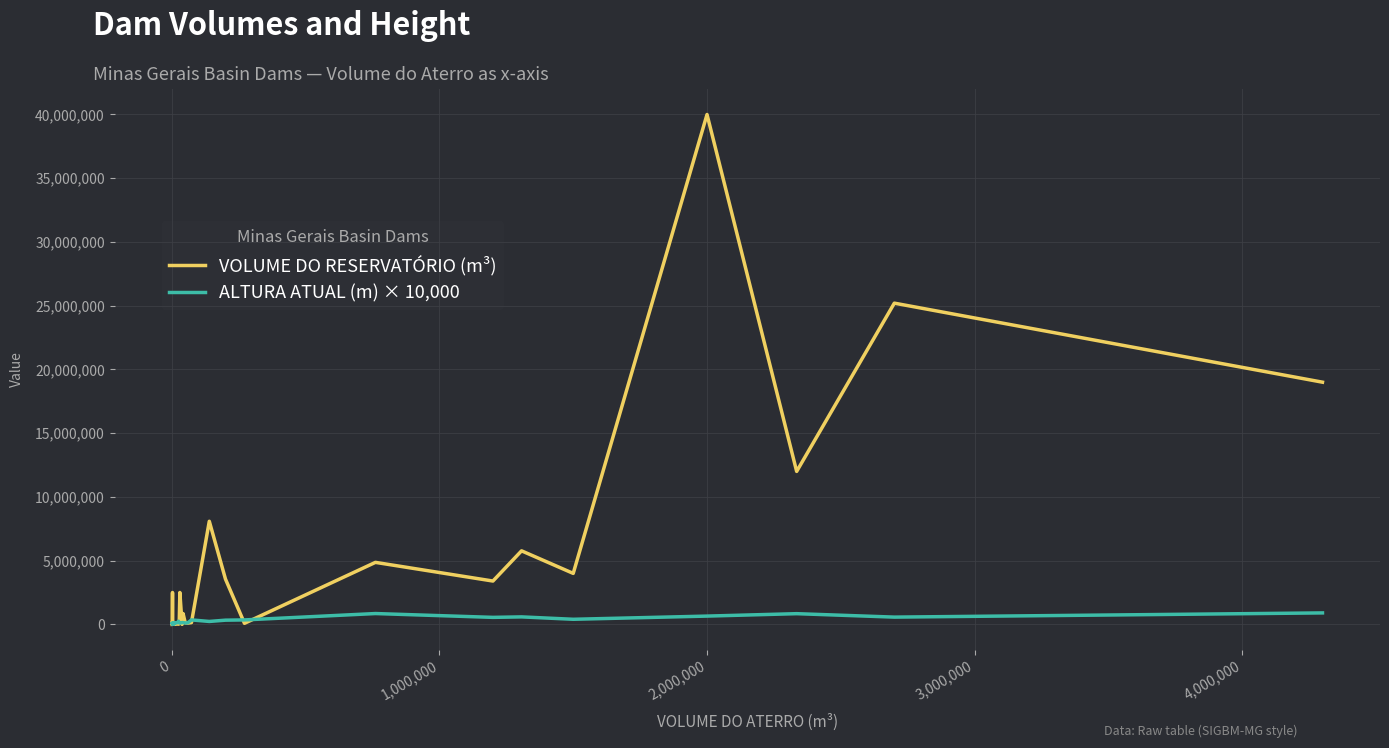

Which series ends up on top after the final intersection of VOLUME DO RESERVATÓRIO (m³) and ALTURA ATUAL (m) × 10,000?

VOLUME DO RESERVATÓRIO (m³)